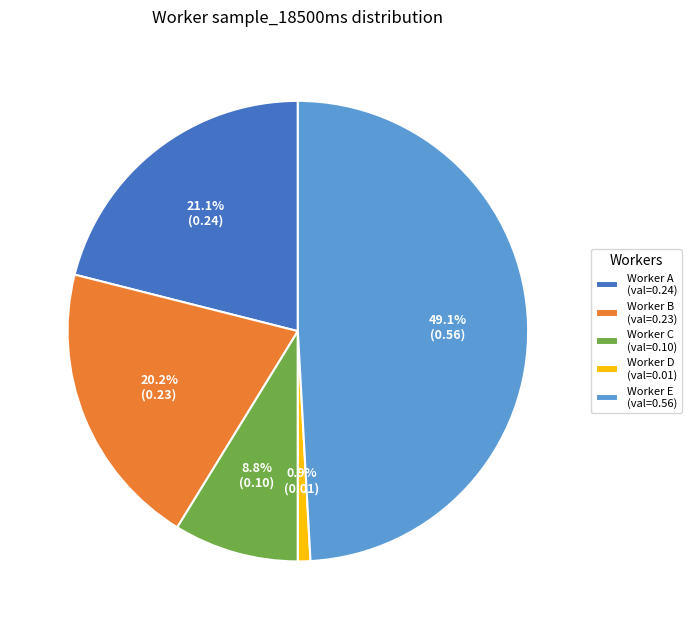

Does Worker A (val=0.24) represent more than half of the total?

No